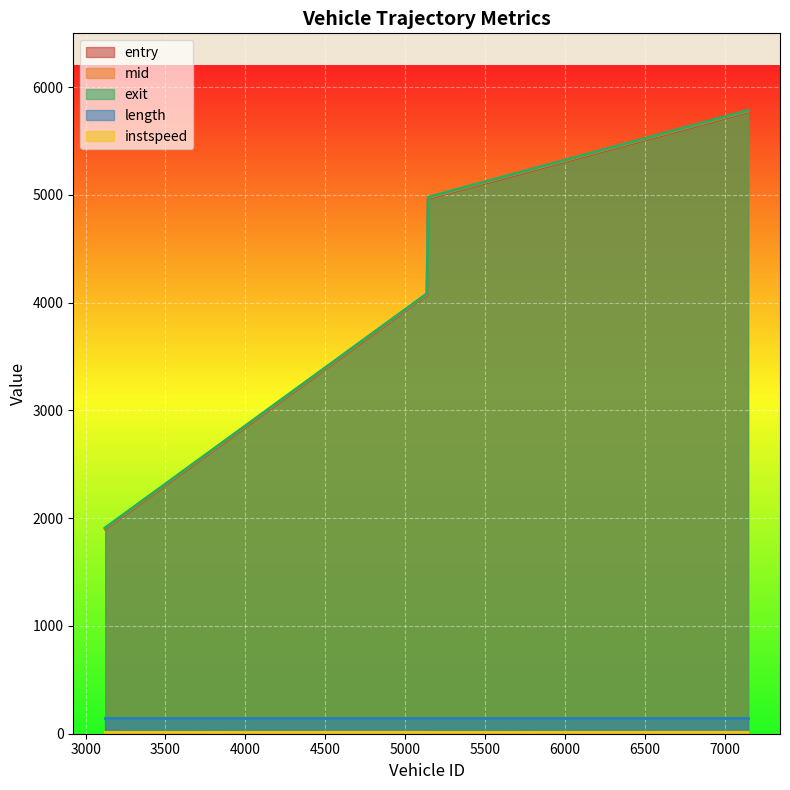

What value does the exit series have at 5144.0?

4979.9